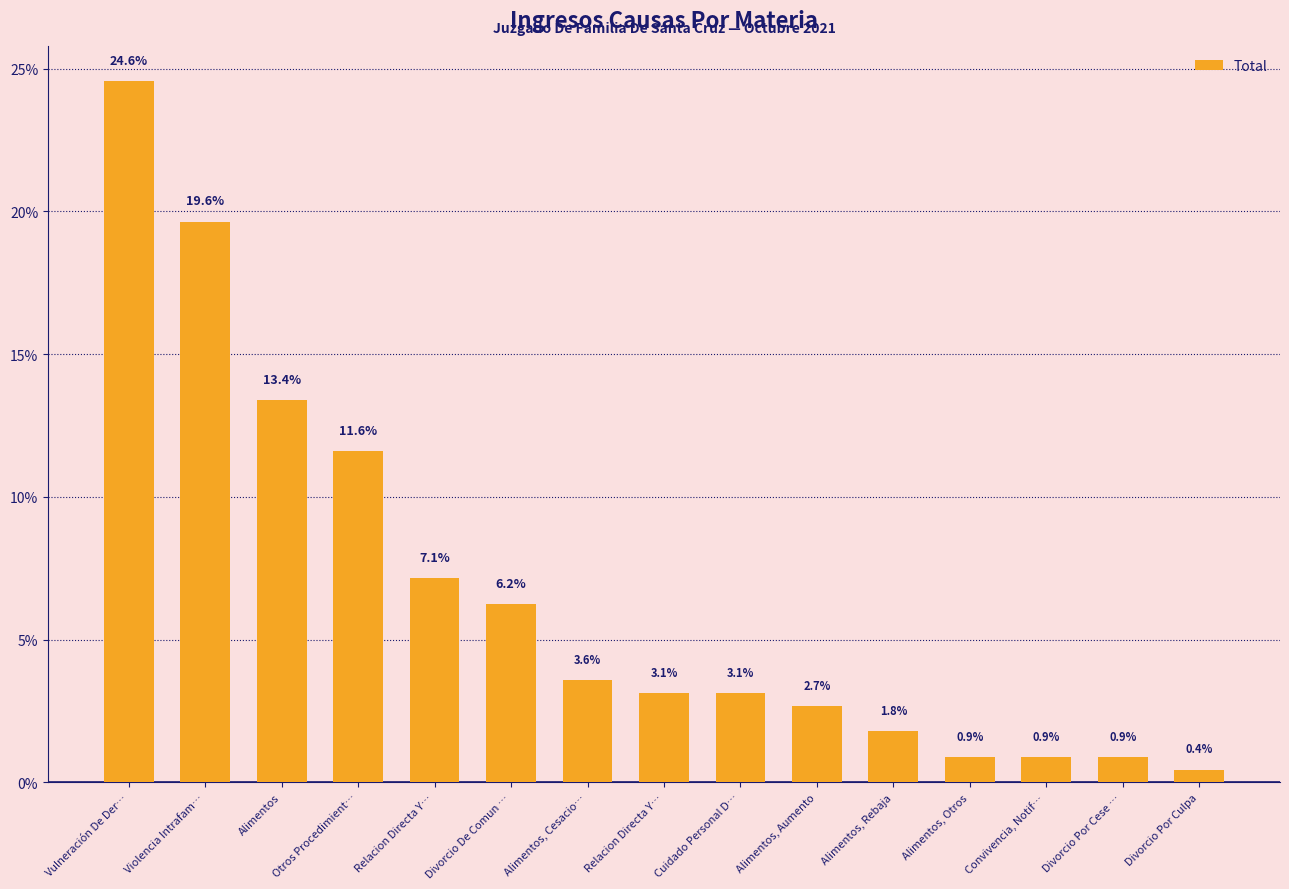

The value at Divorcio Por Cese … is 0.9. True or false?

True